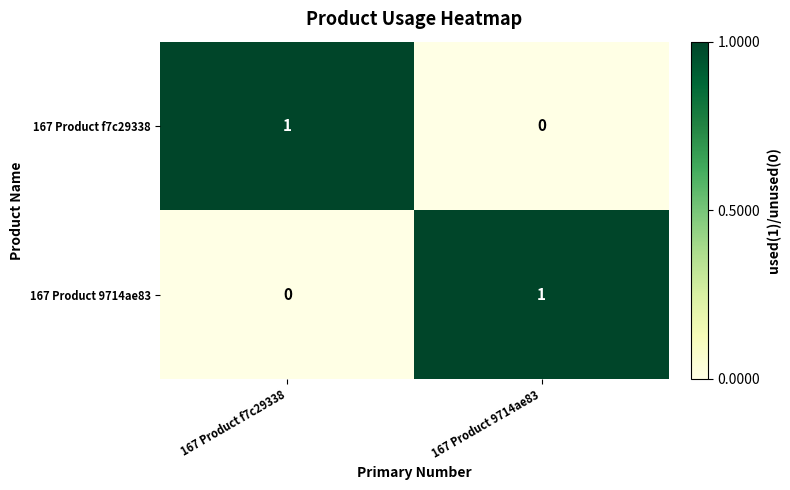

Is the value of 167 Product f7c29338 at 167 Product 9714ae83 greater than the value of 167 Product 9714ae83 at 167 Product 9714ae83?

No